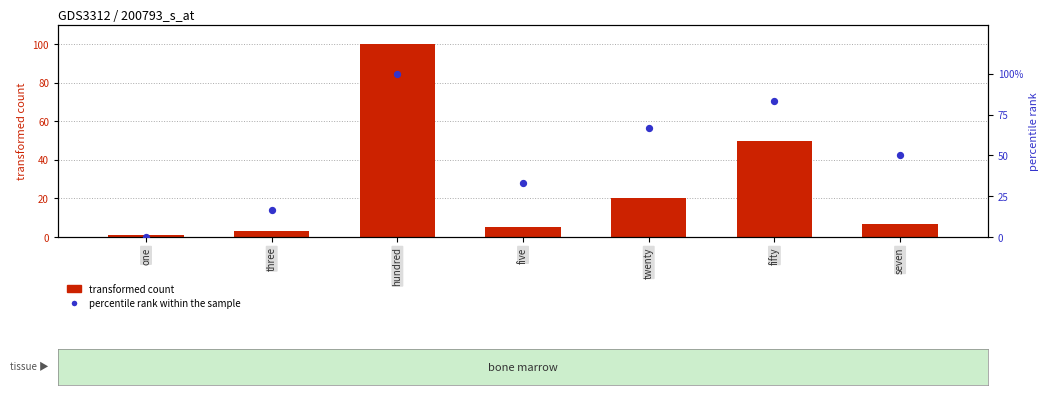

Which series has the largest Y range (max minus min)?

percentile rank within the sample